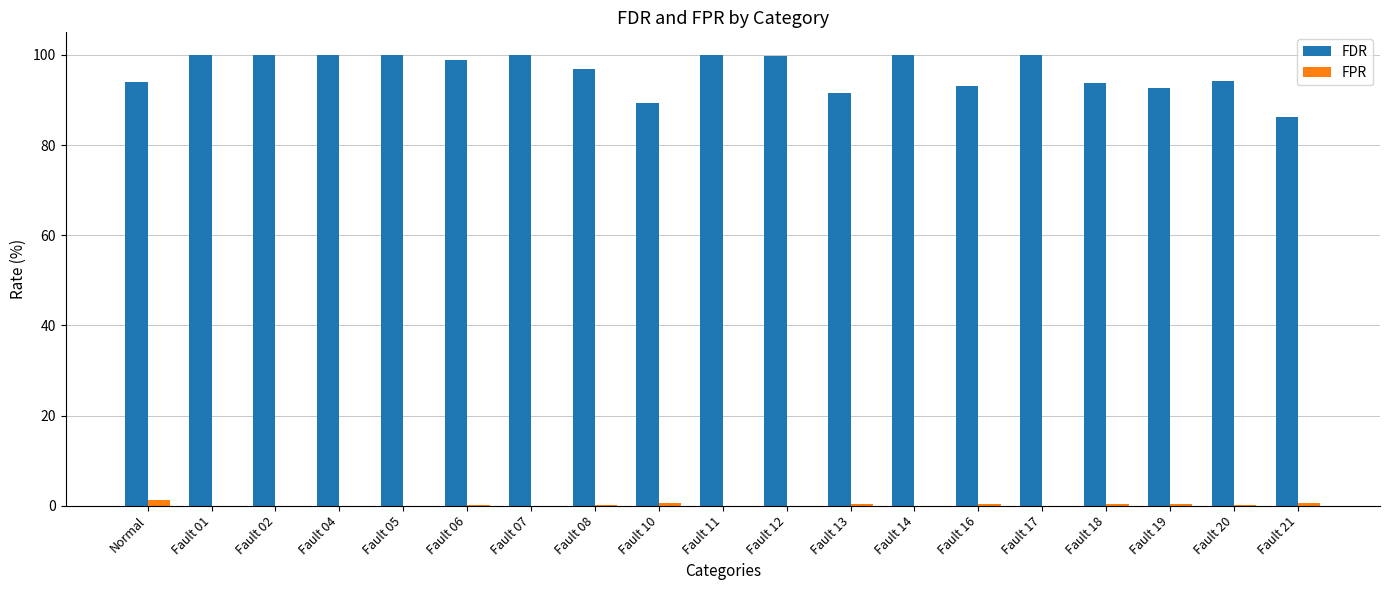

What is the total value across all series at Fault 05?

100.0